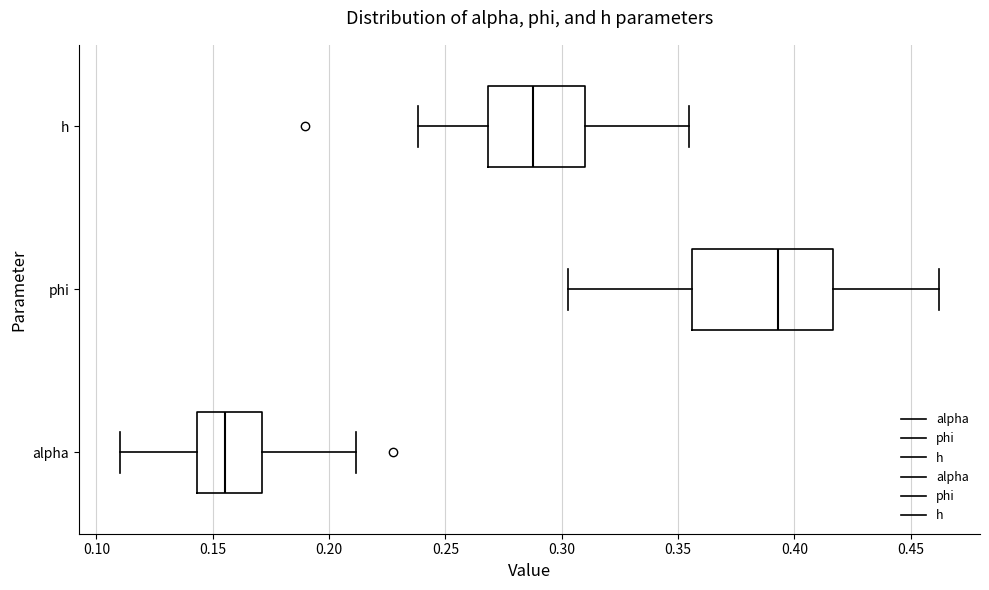

Which box is the widest, from its left edge to its right edge?

phi